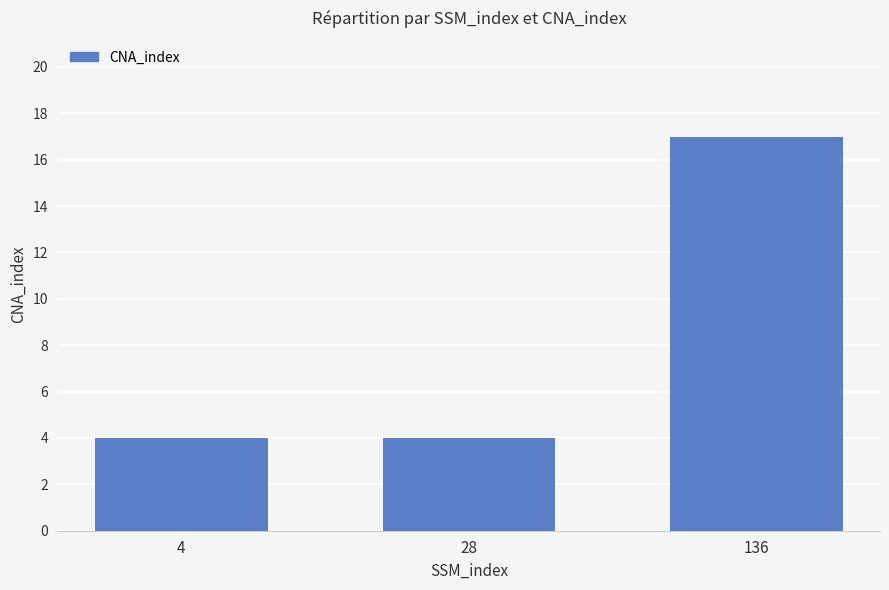

The chart shows a value of 8 at 136. True or false?

False